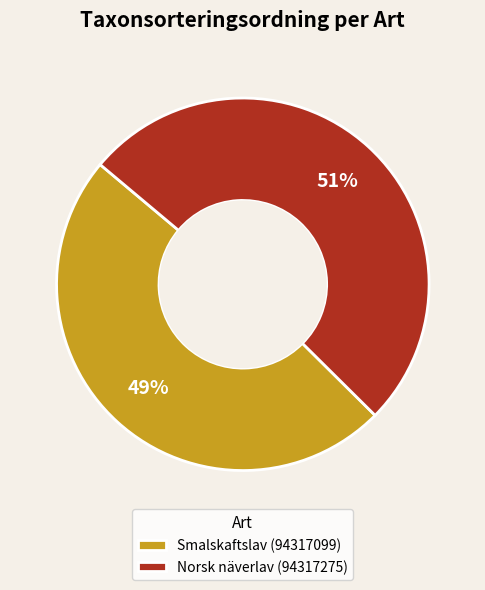

Combined, do Norsk näverlav (94317275) and Smalskaftslav (94317099) account for over 50%?

Yes